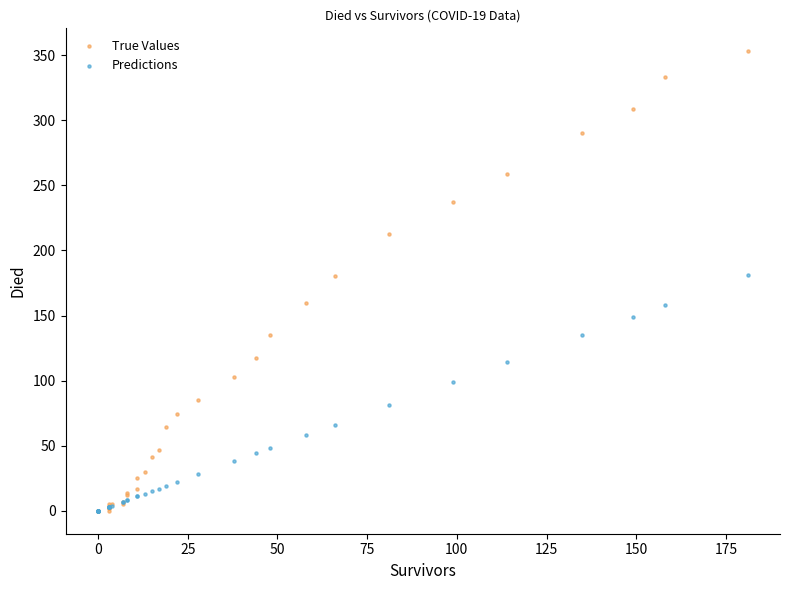

In the Predictions series, what Y value is closest to 90?

81